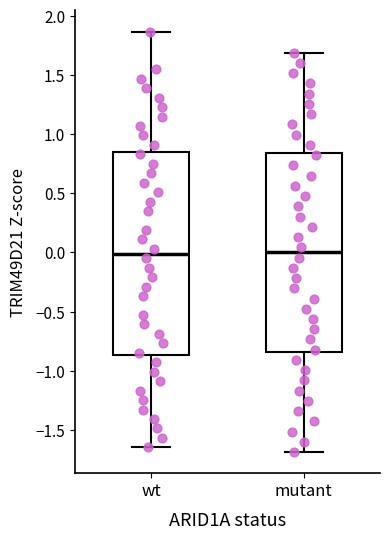

Reading left to right, read every box against the y-axis: the position of its median line, the range the box covers, and the ends of its whiskers. The values are not printed on the chart, so give them approximately, as read against the axis.

wt: median 0.00, box -0.85 to 0.85, whiskers -1.65 to 1.85
mutant: median 0.00, box -0.85 to 0.85, whiskers -1.70 to 1.70